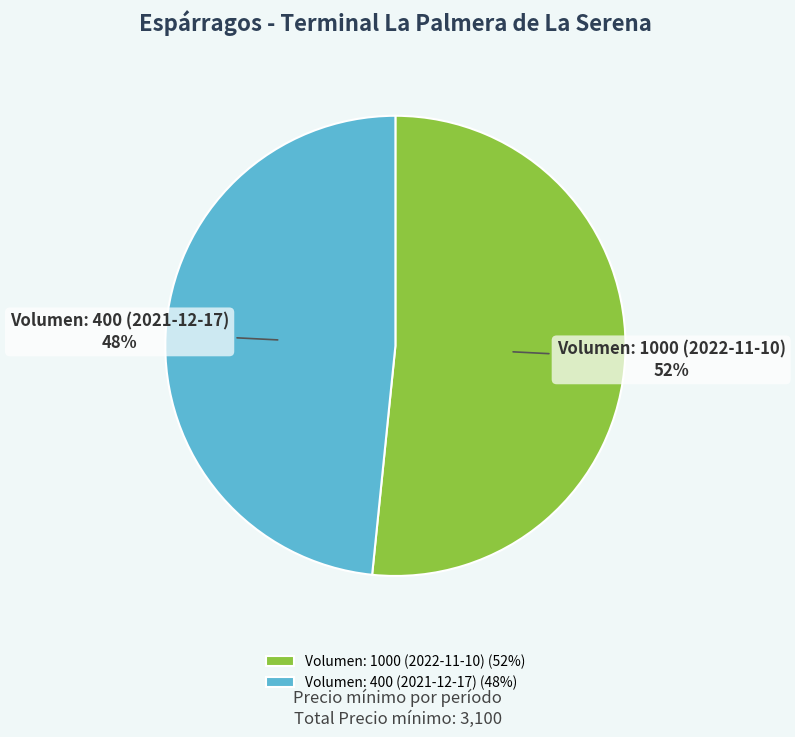

To the nearest percent, what percentage of the pie is Volumen: 1000 (2022-11-10)?

52%